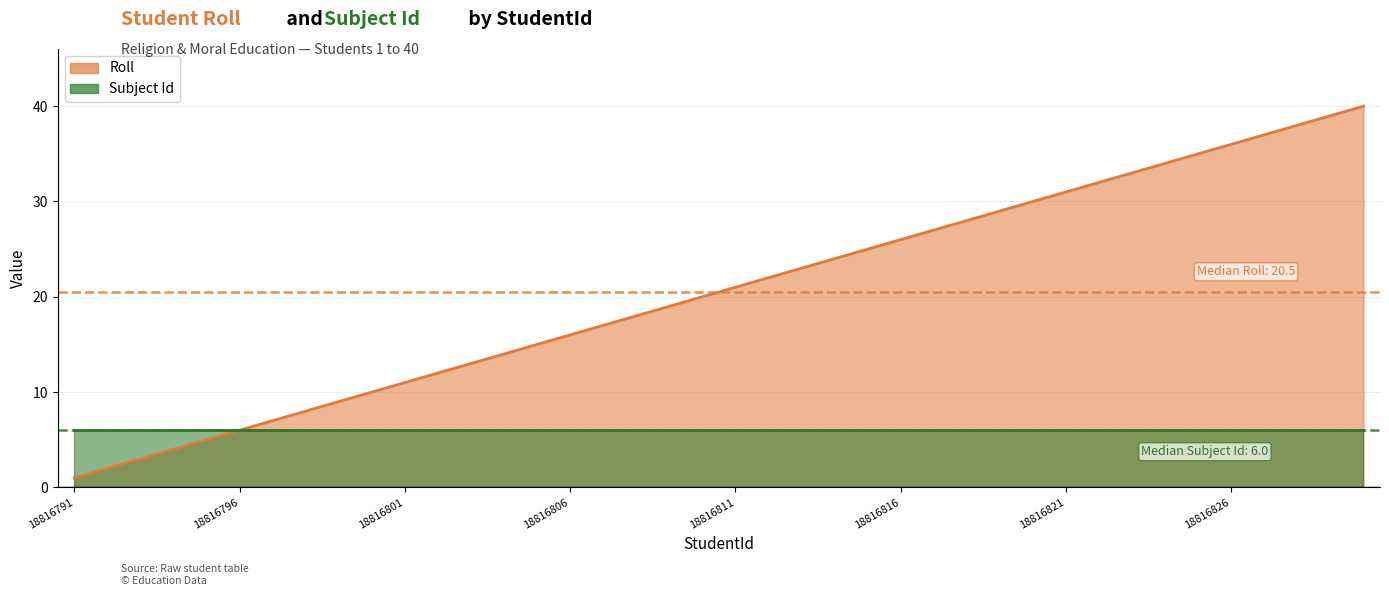

Which has a higher value, 18816805 or 18816806?

18816806